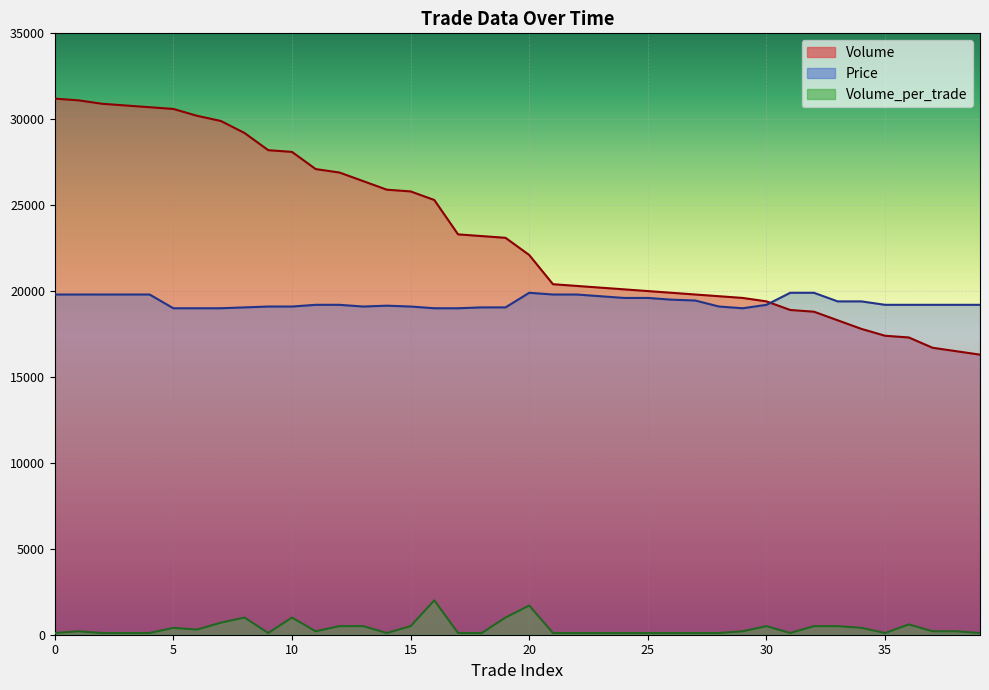

How many interior local valleys does the Price series have?

2